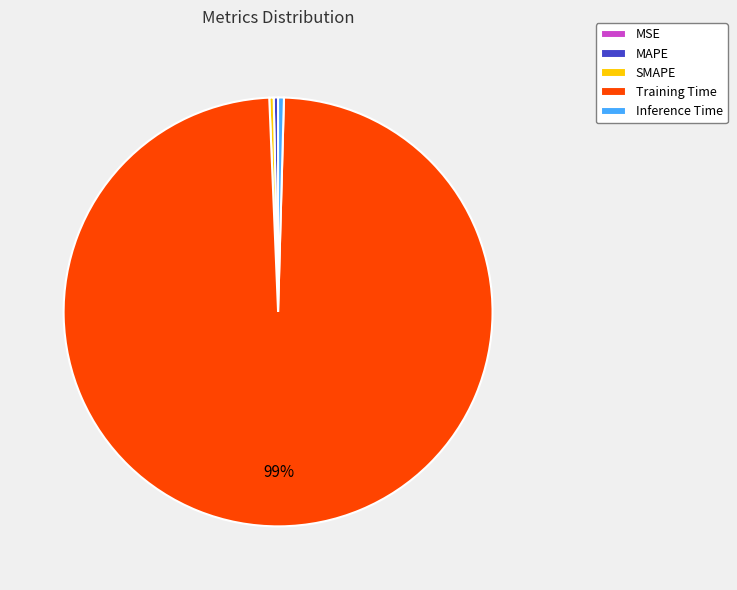

Which has a higher value, MAPE or Training Time?

Training Time